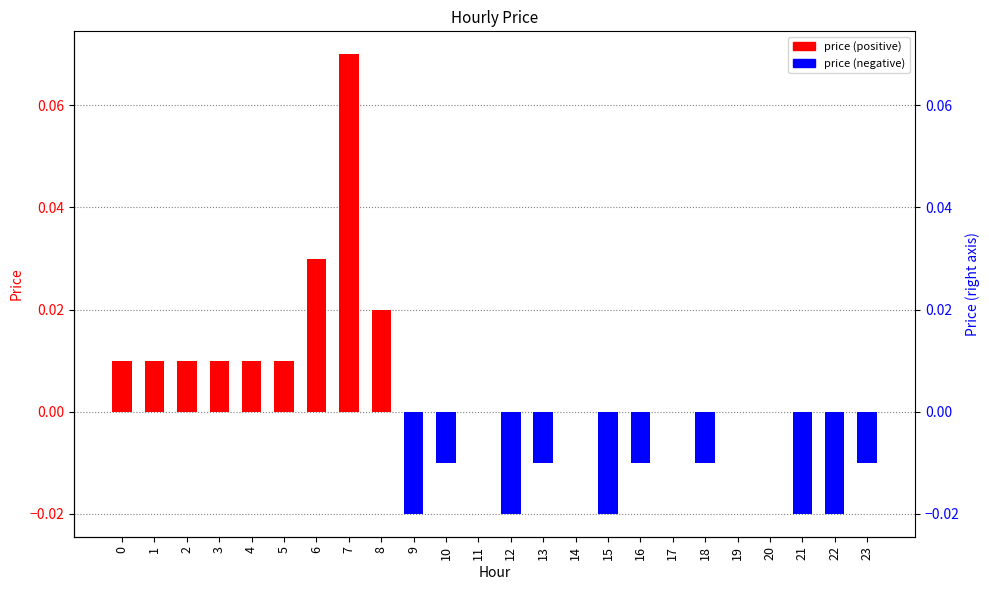

Between 10 and 23, which is larger?

10